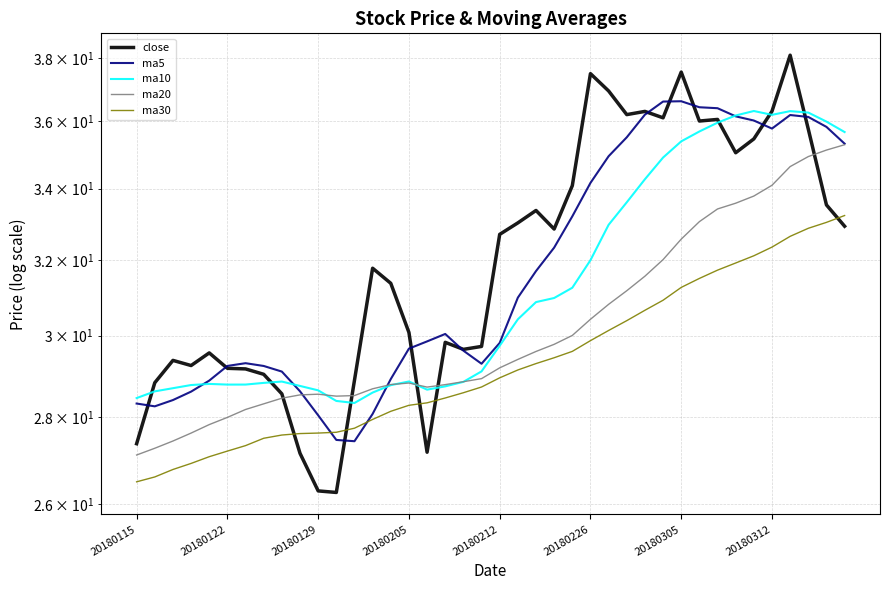

Between 24 and 38, which is larger?

24